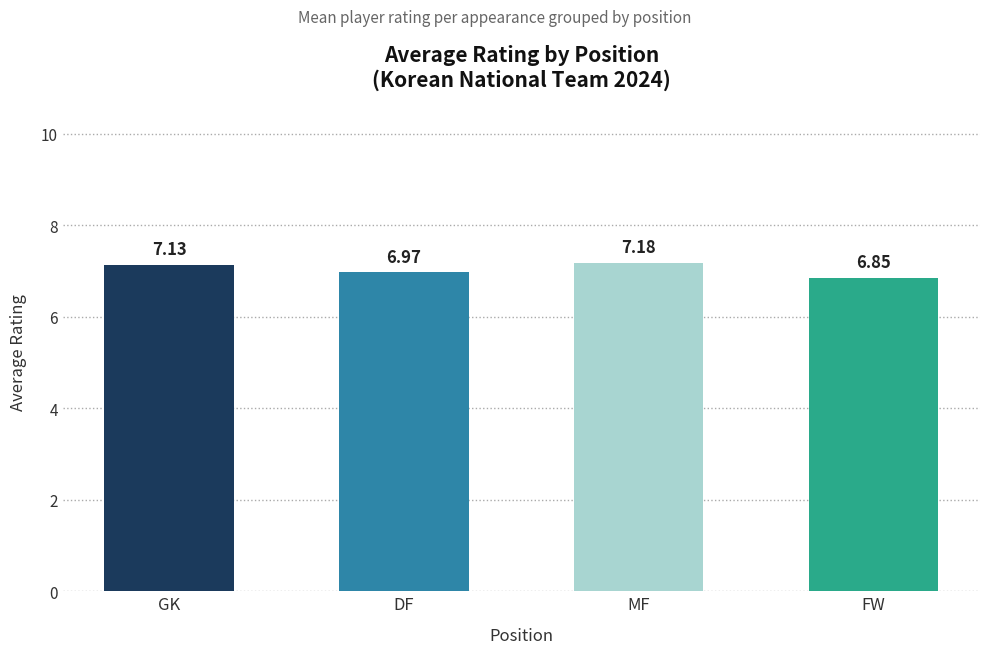

List the labels in order of value, largest first.

MF, GK, DF, FW